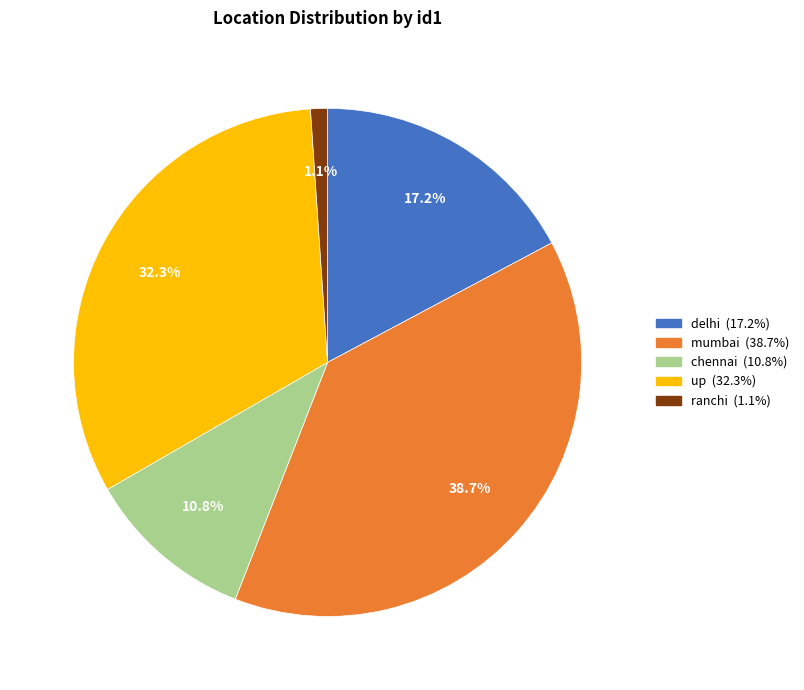

Is there a majority slice in this chart?

No